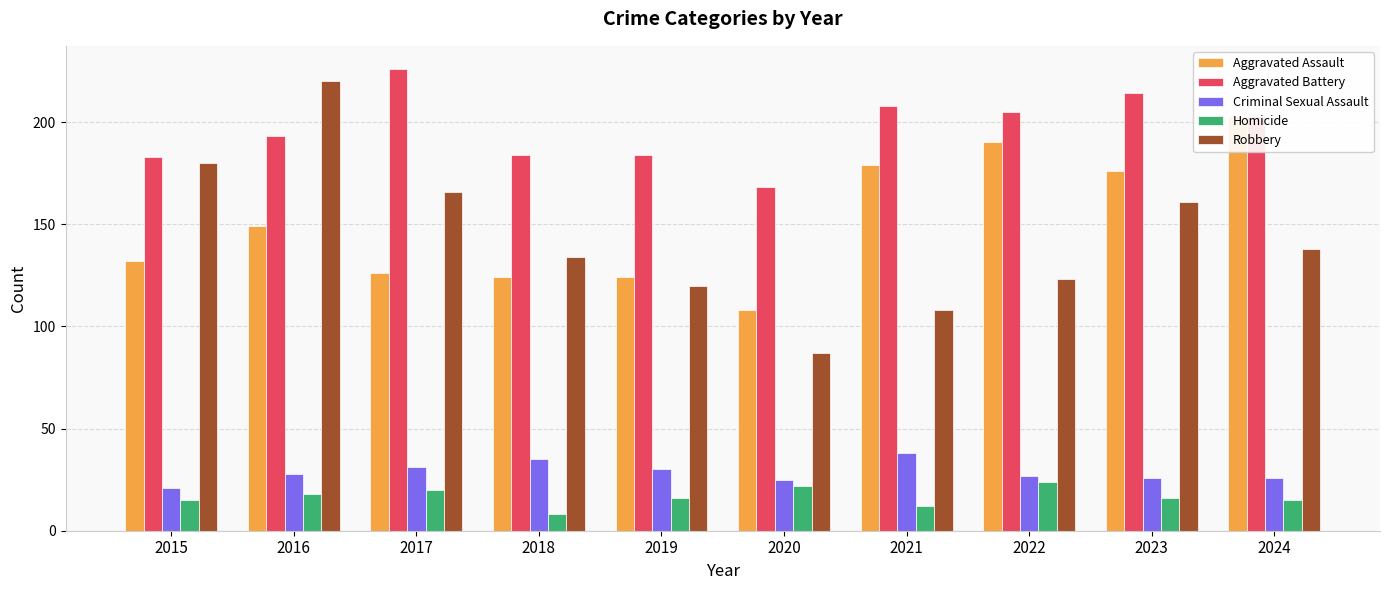

At 2021, list the series in order from smallest to largest.

Homicide, Criminal Sexual Assault, Robbery, Aggravated Assault, Aggravated Battery